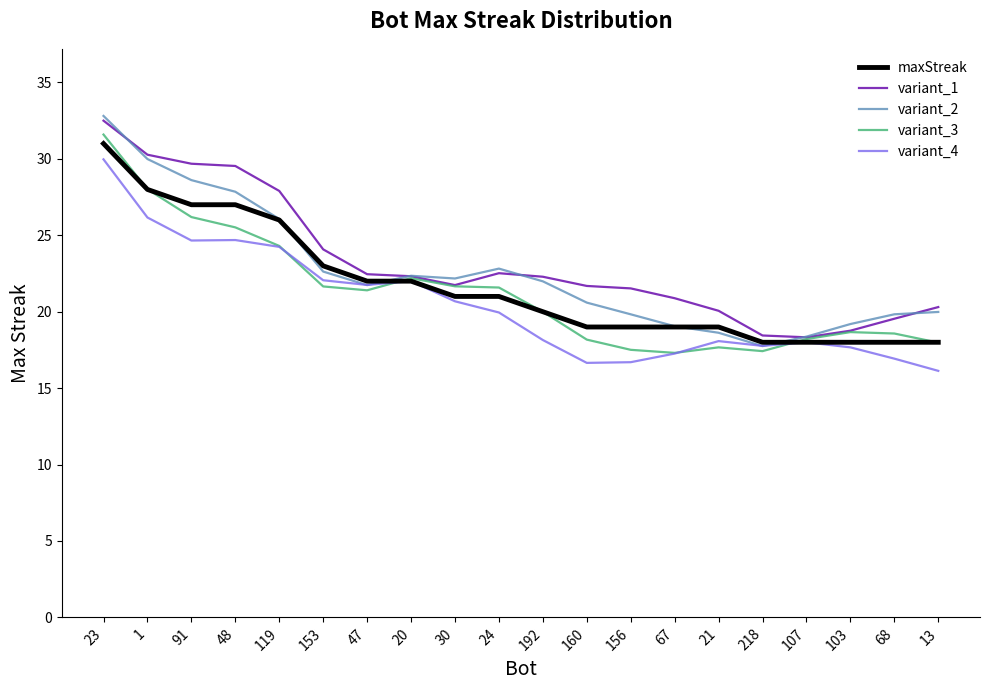

The variant_3 series shows 31.6 at 23. True or false?

True